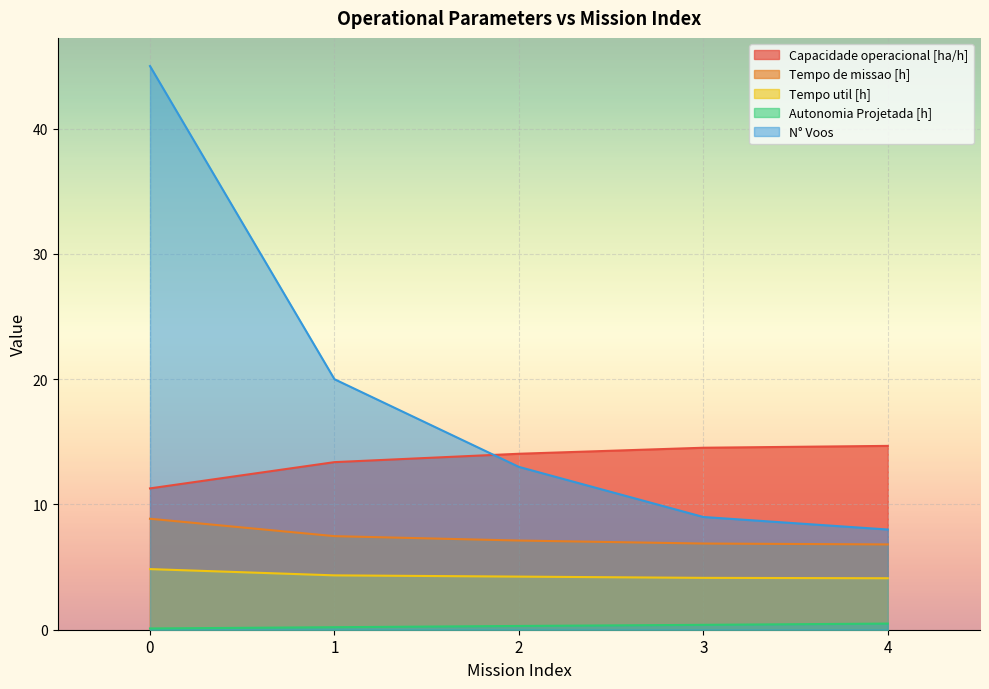

What is the difference between the highest and lowest values at 0?

44.9